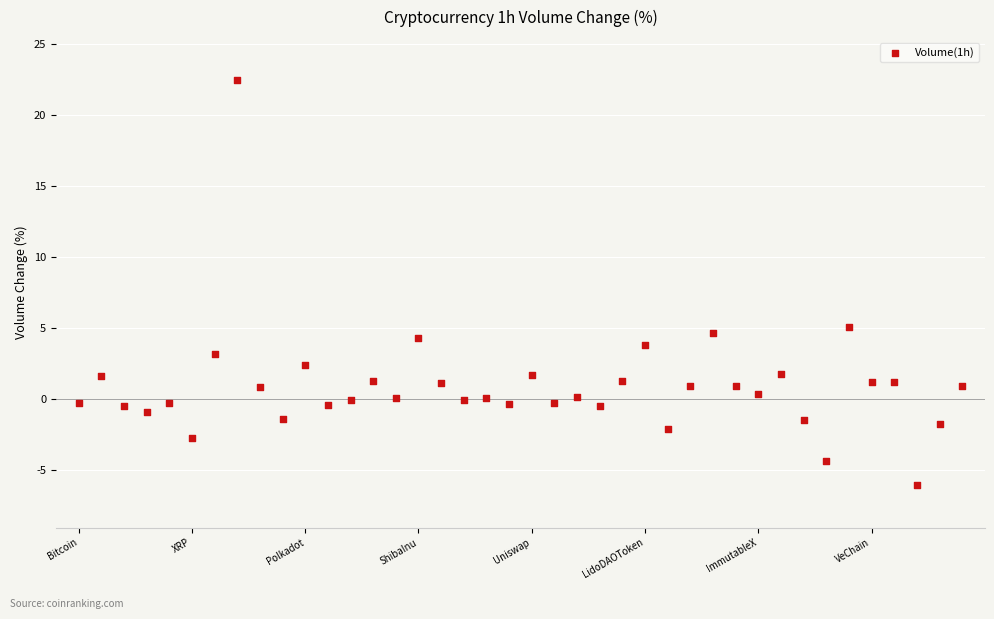

What is the range of Y values (max minus min)?

28.6